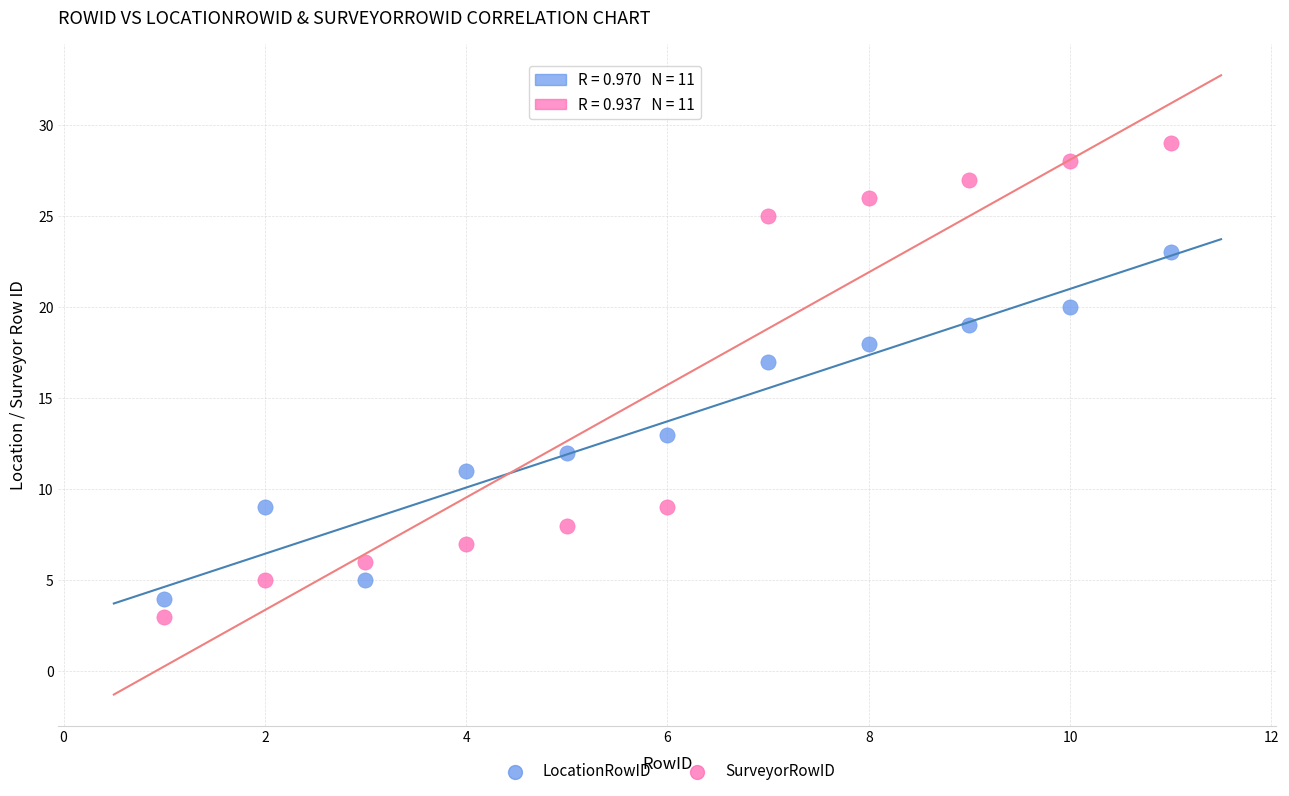

What are all the series names shown in the legend?

LocationRowID, SurveyorRowID